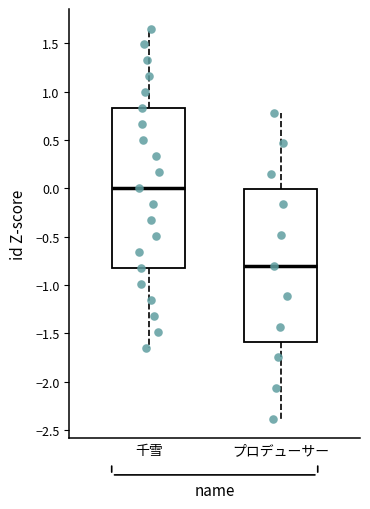

Which box is the tallest, from its lower edge to its upper edge?

千雪